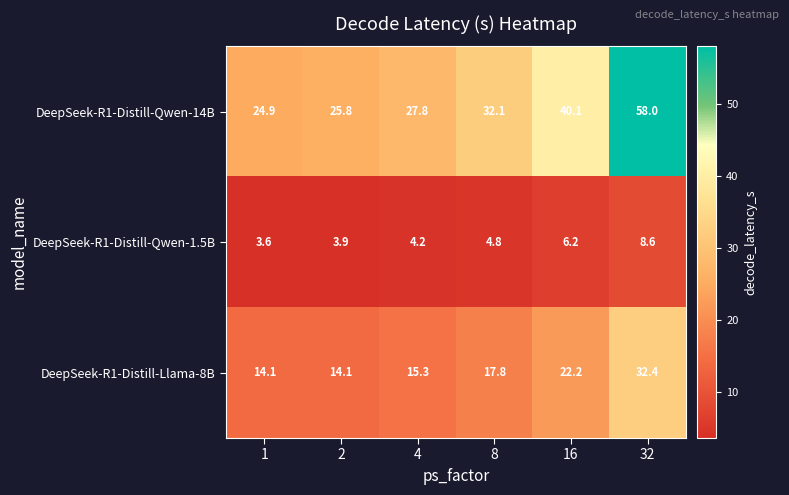

Reading right to left, transcribe all the data shown in this chart.

DeepSeek-R1-Distill-Qwen-14B: 58.0	40.1	32.1	27.8	25.8	24.9
DeepSeek-R1-Distill-Qwen-1.5B: 8.6	6.2	4.8	4.2	3.9	3.6
DeepSeek-R1-Distill-Llama-8B: 32.4	22.2	17.8	15.3	14.1	14.1